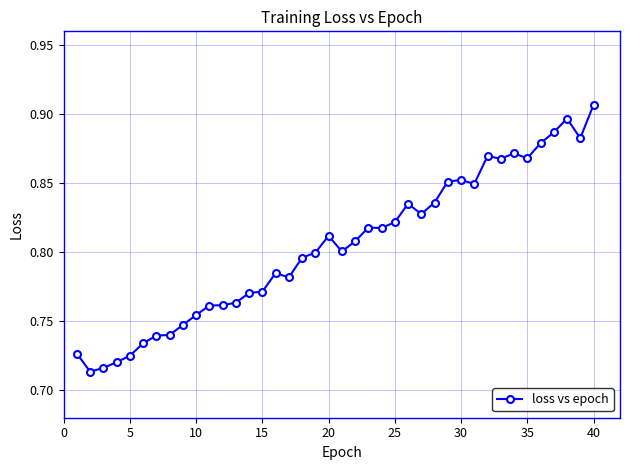

What is the sum of all values?

32.2